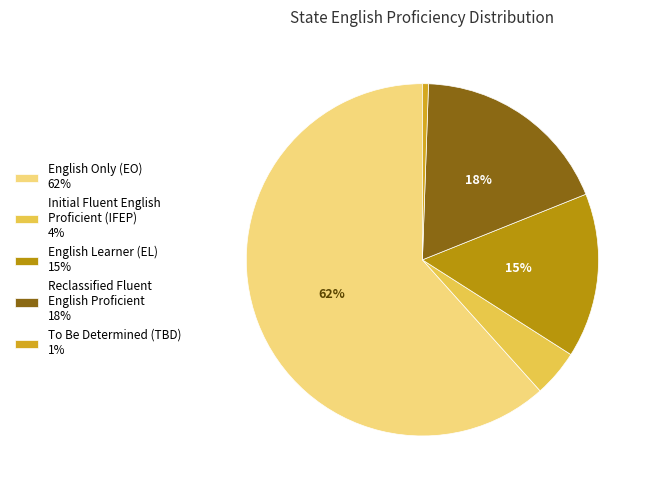

Is it true that Initial Fluent English Proficient (IFEP) is 4% of the pie?

True